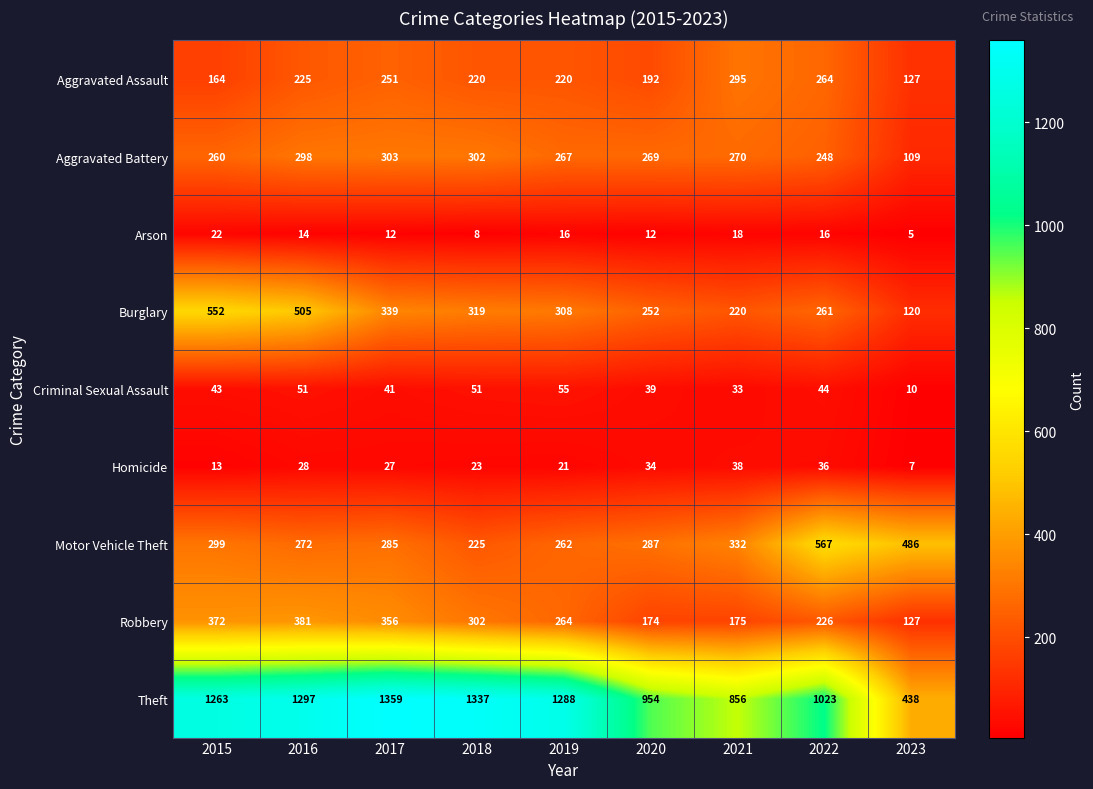

What is the maximum value shown in the chart?

1359